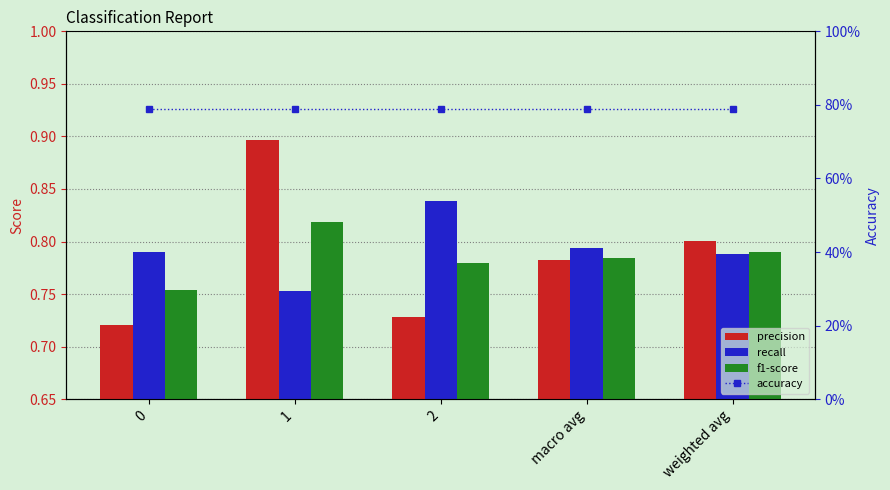

Reading right to left, extract all data points from this chart.

precision: 0.8	0.8	0.7	0.9	0.7
recall: 0.8	0.8	0.8	0.8	0.8
f1-score: 0.8	0.8	0.8	0.8	0.8
accuracy: 0.8	0.8	0.8	0.8	0.8